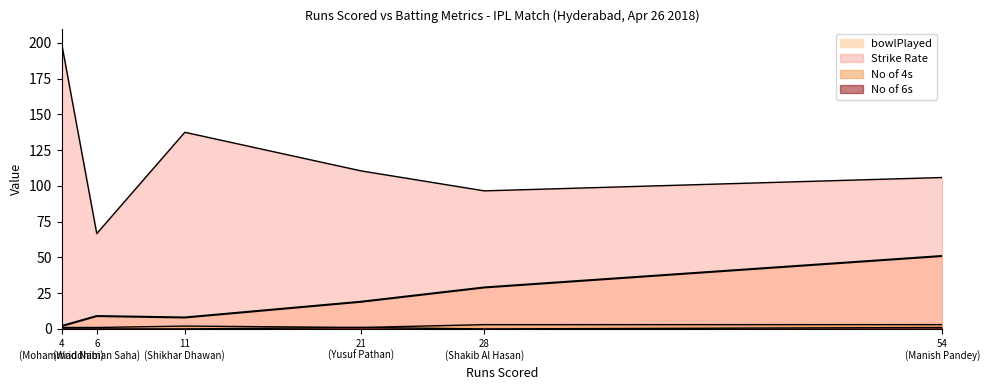

Which series changed the most between Shakib Al Hasan and Mohammad Nabi?

Strike Rate